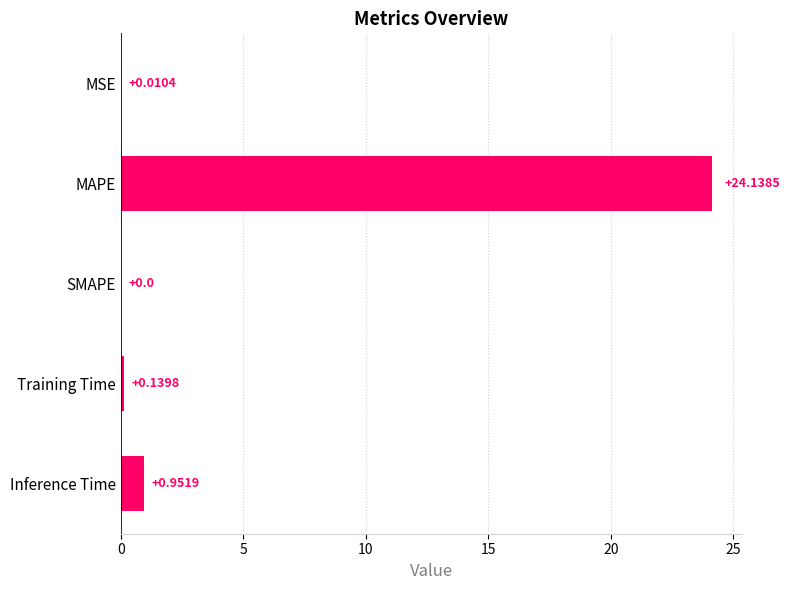

Where is the data nearest to the value 12?

Inference Time